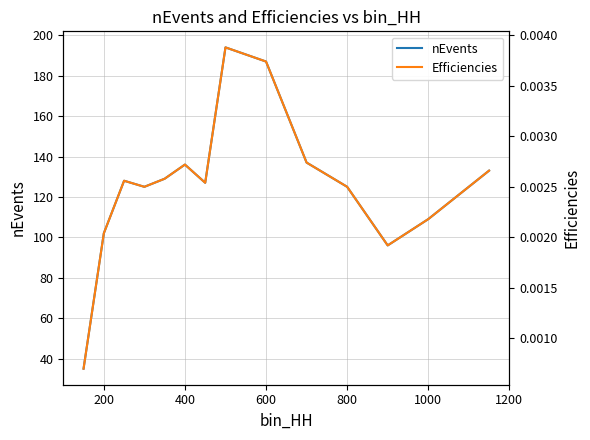

What position from the right is 200?

13